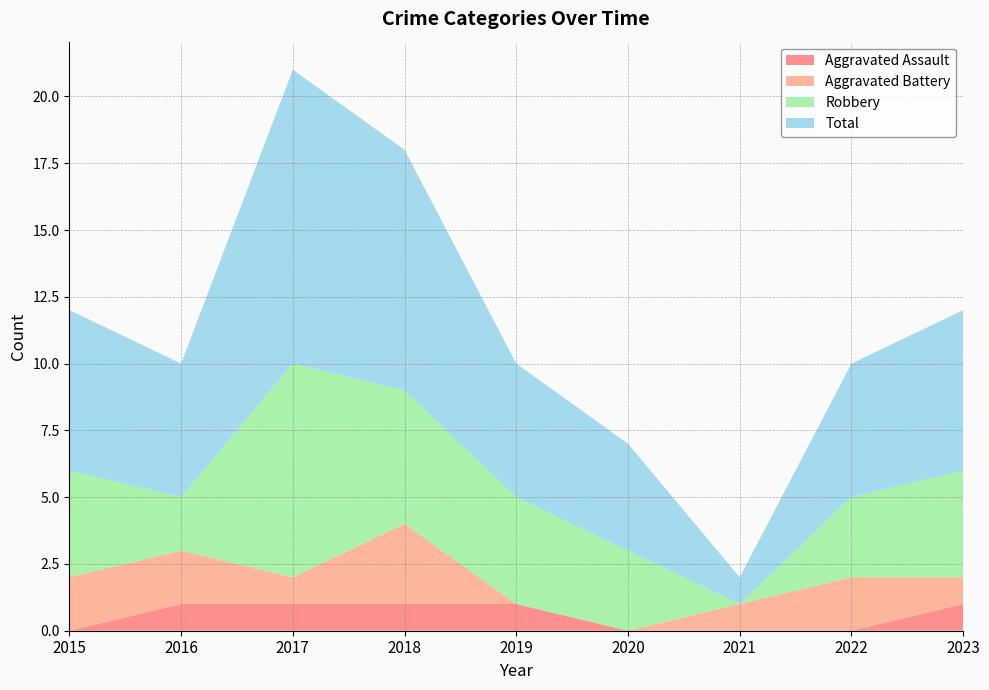

Reading left to right, what are all the values shown in this chart?

Aggravated Assault: 0	1	1	1	1	0	0	0	1
Aggravated Battery: 2	2	1	3	0	0	1	2	1
Robbery: 4	2	8	5	4	3	0	3	4
Total: 6	5	11	9	5	4	1	5	6